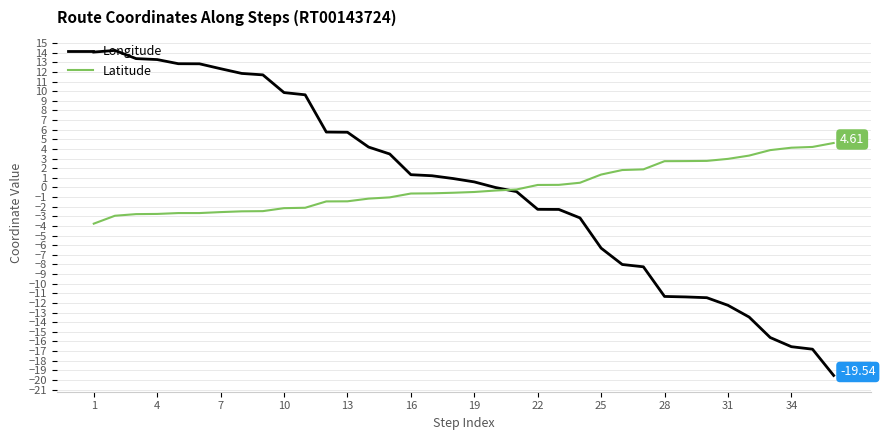

True or false: Longitude and Latitude intersect in this chart.

True